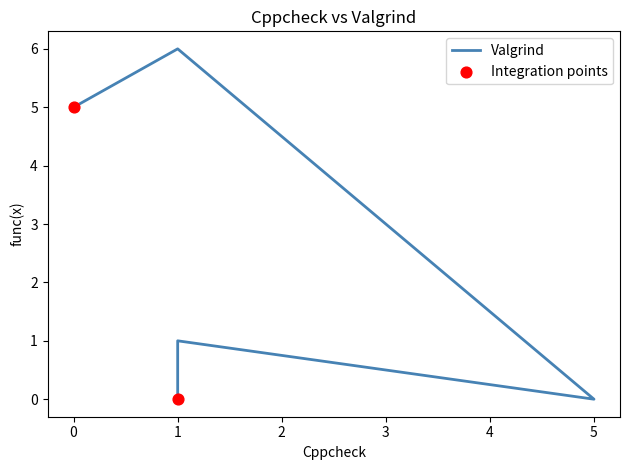

Between 5 and 1, which is larger?

1